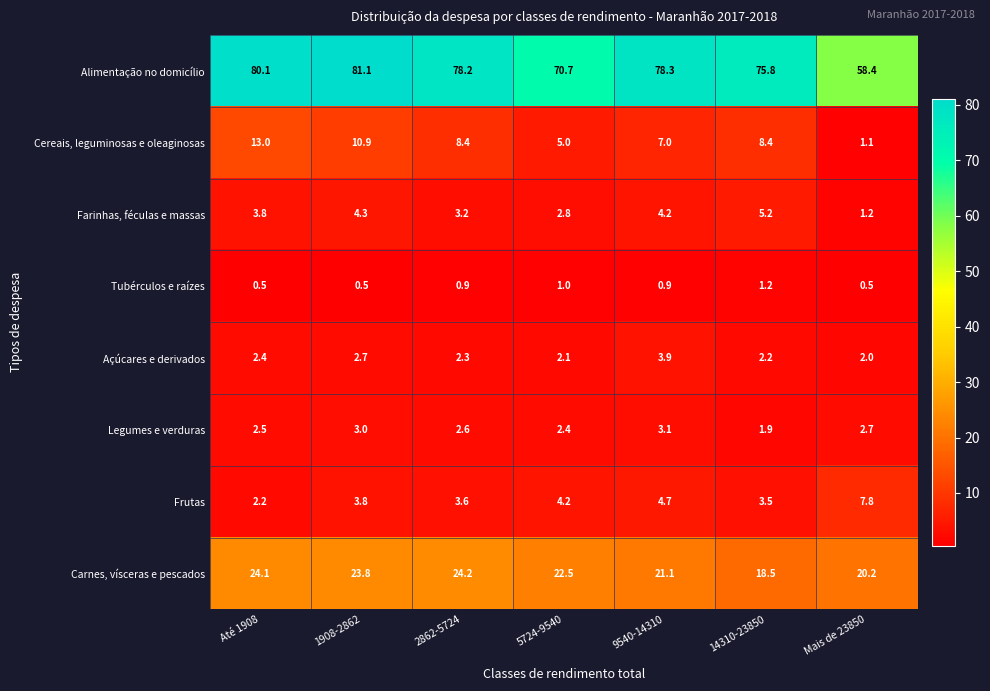

Rank the series by their maximum value, from highest to lowest.

Alimentação no domicílio, Carnes, vísceras e pescados, Cereais, leguminosas e oleaginosas, Frutas, Farinhas, féculas e massas, Açúcares e derivados, Legumes e verduras, Tubérculos e raízes